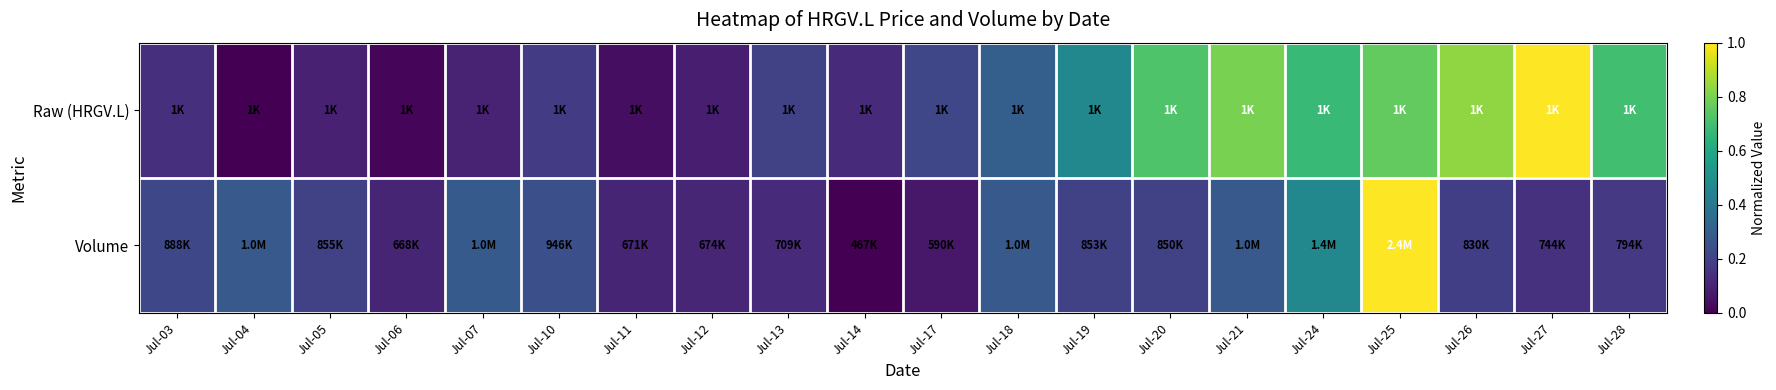

Which has a higher value, Jul-12 or Jul-05?

Jul-05